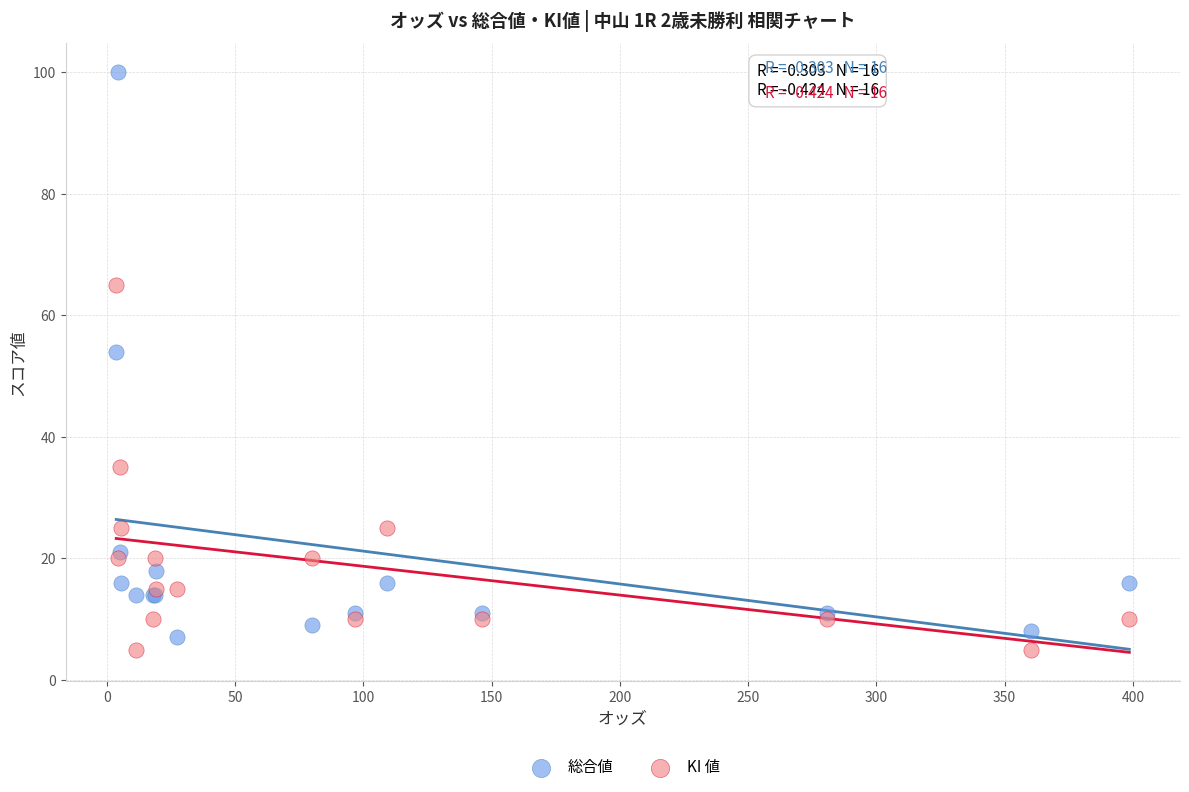

Which series reaches the minimum Y coordinate?

KI 値